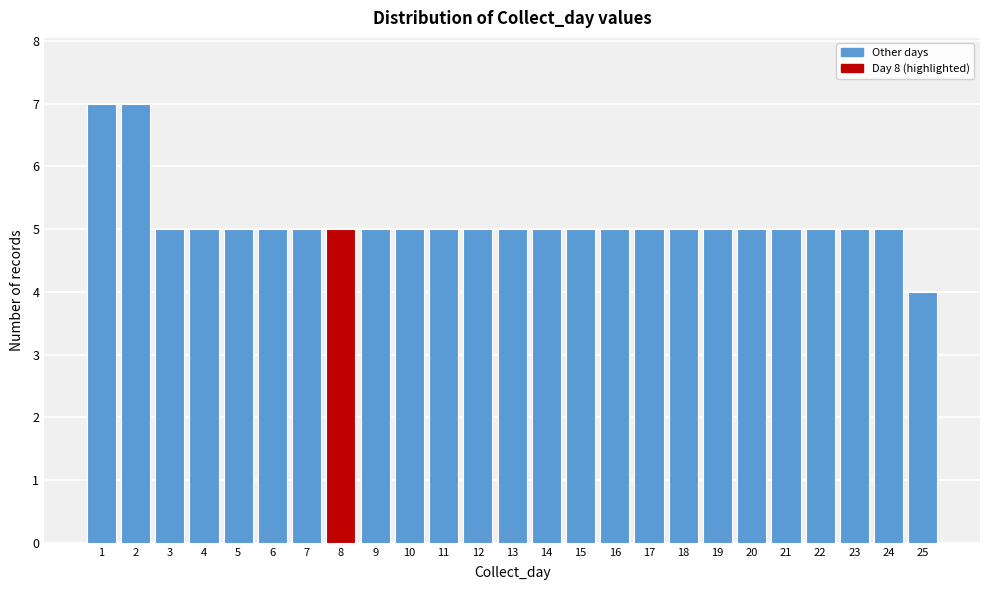

Reading left to right, extract all data points from this chart.

1=7	2=7	3=5	4=5	5=5	6=5	7=5	8=5	9=5	10=5	11=5	12=5	13=5	14=5	15=5	16=5	17=5	18=5	19=5	20=5	21=5	22=5	23=5	24=5	25=4